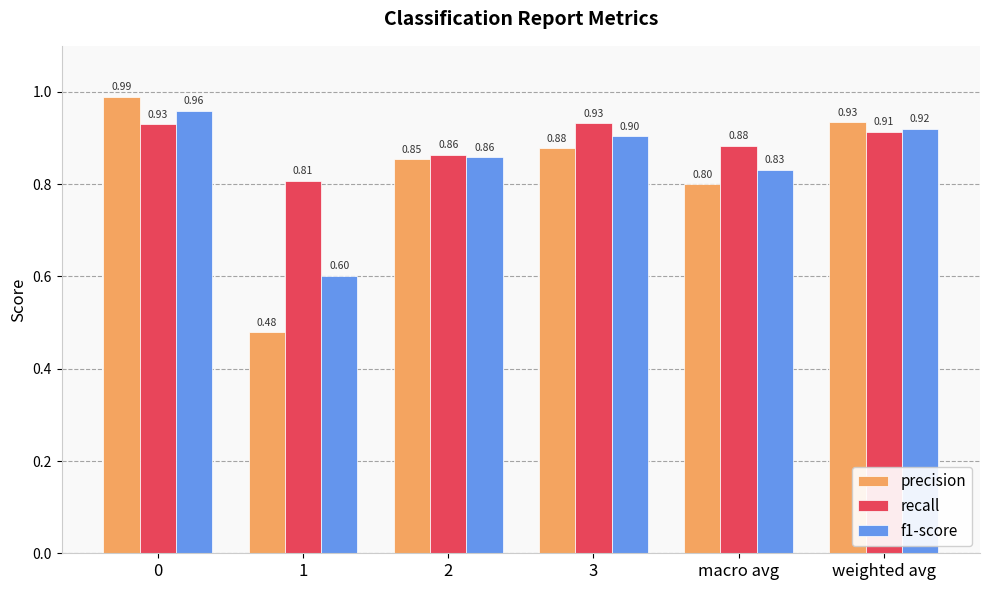

What is the average value of the f1-score series?

0.8